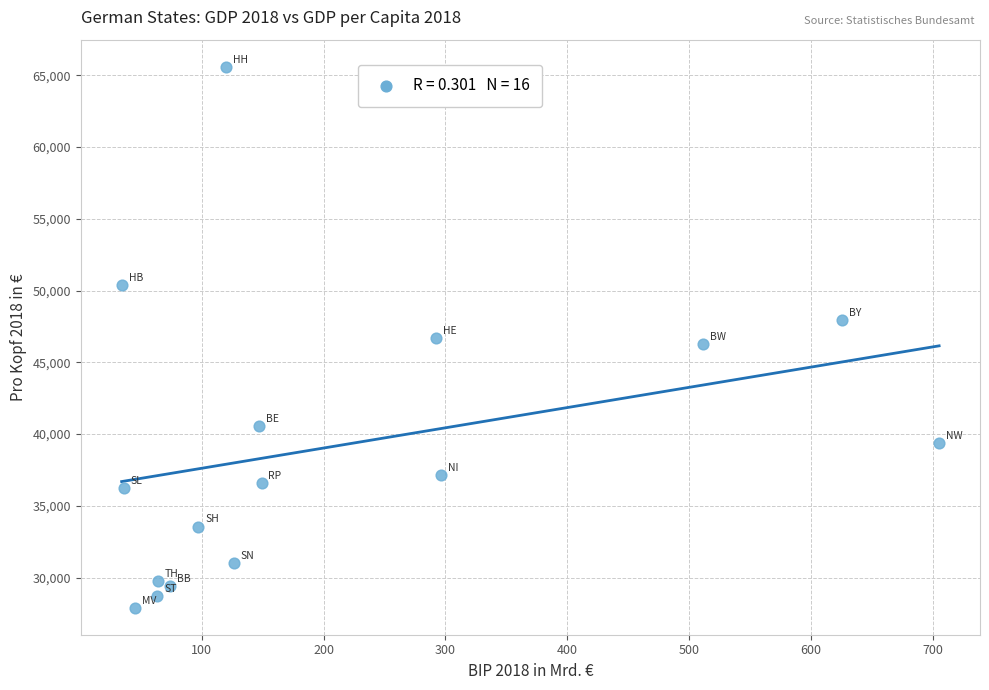

What is the range of Y values (max minus min)?

37698